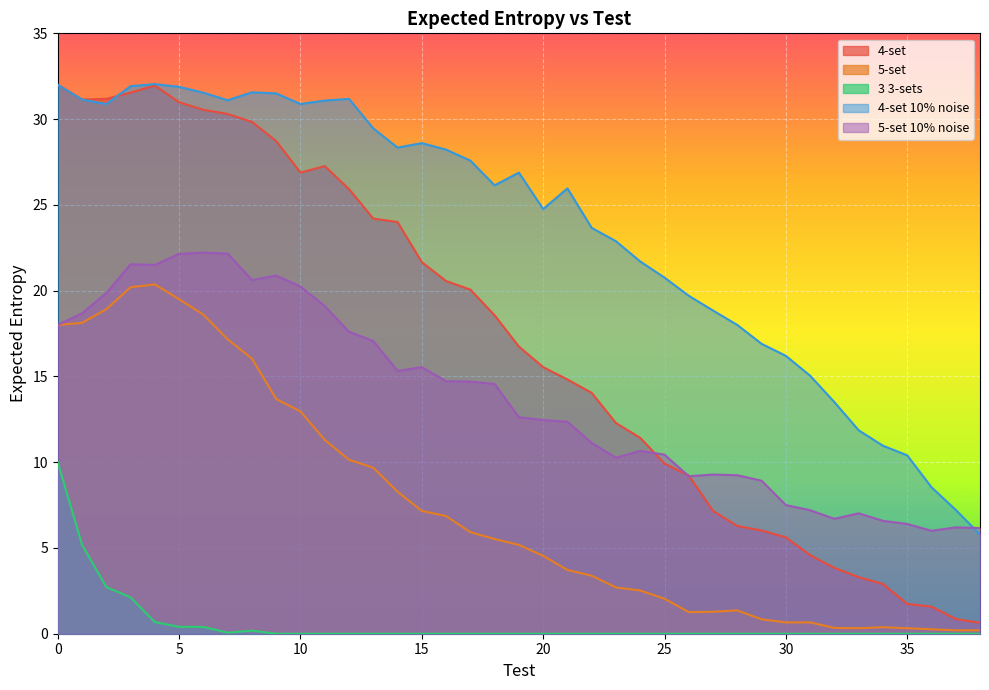

Rank the series at 20 from highest to lowest value.

4-set 10% noise, 4-set, 5-set 10% noise, 5-set, 3 3-sets